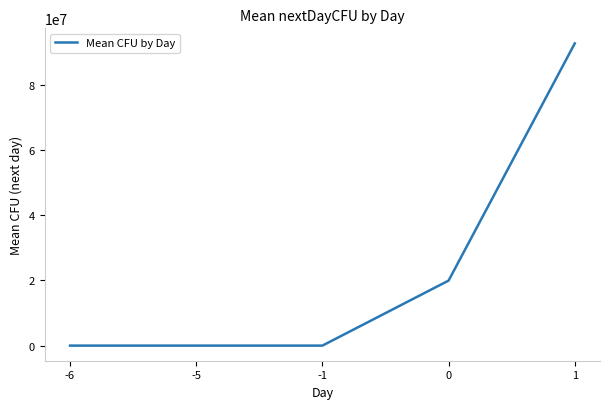

Count the number of categories in the chart.

5